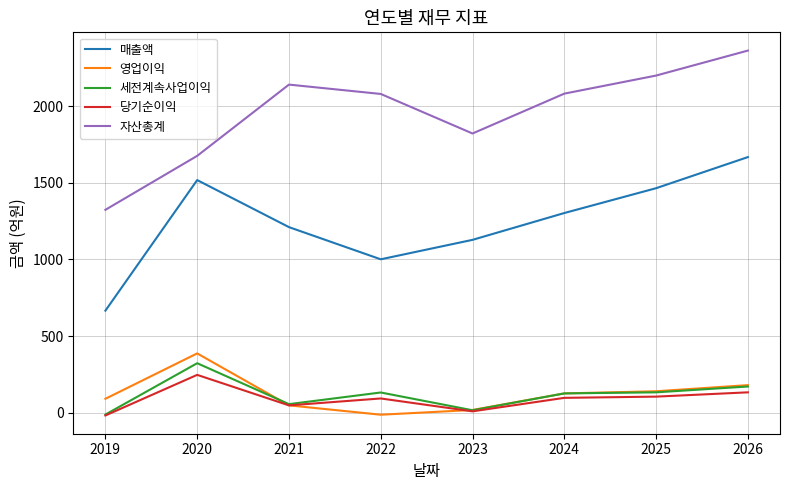

Which series has the largest range (max minus min)?

자산총계